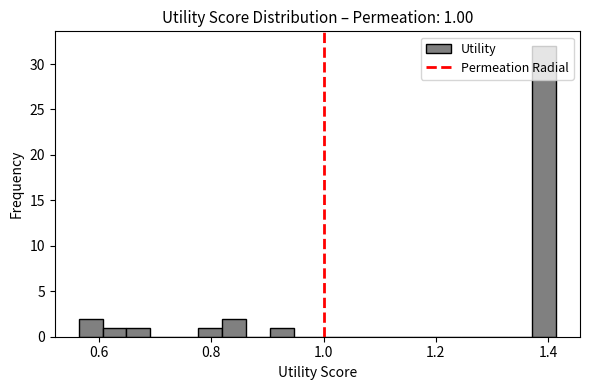

Read against the x-axis, roughly where is the centre of the tallest bar?

1.40